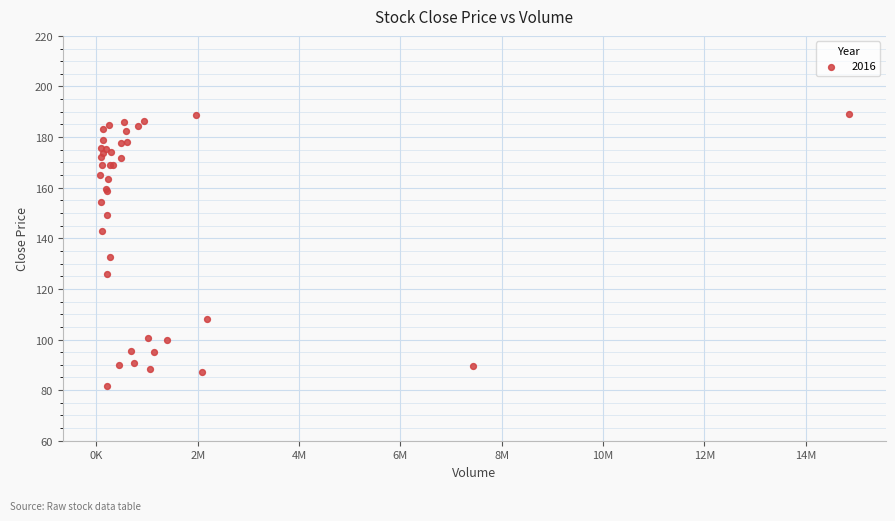

What Y value in the scatter plot is closest to 135?

132.5